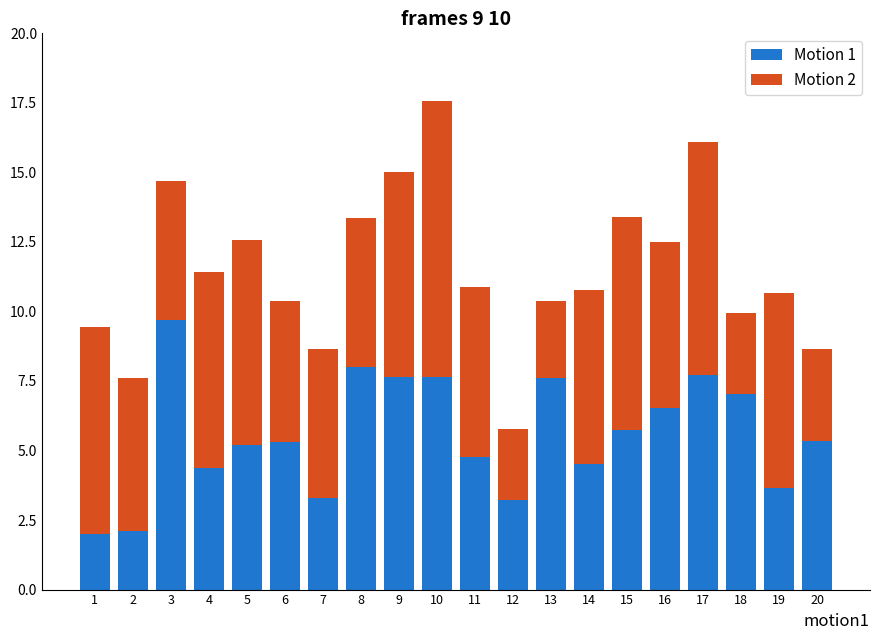

At which category is the sum across all series the highest?

10